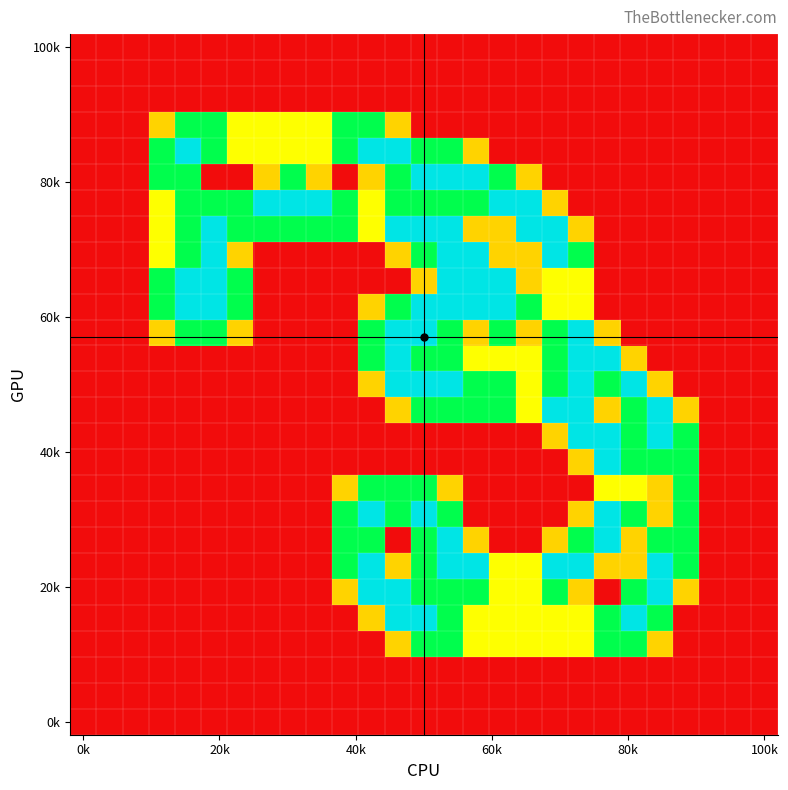

Which label corresponds to the smallest value in the chart?

0k